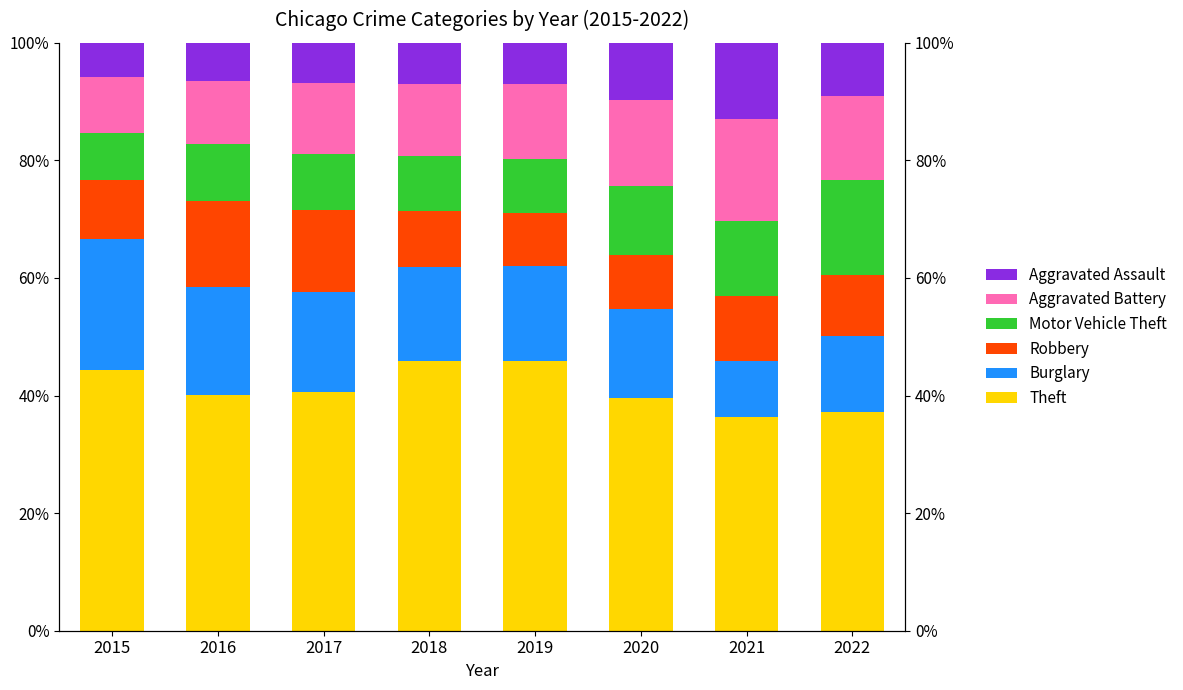

Are the bars horizontal?

No